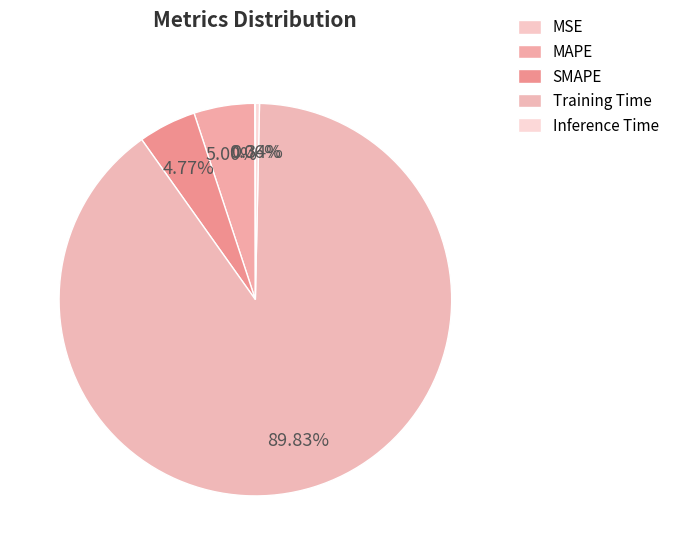

To the nearest percent, what is the difference between the SMAPE and Inference Time slice percentages?

4%